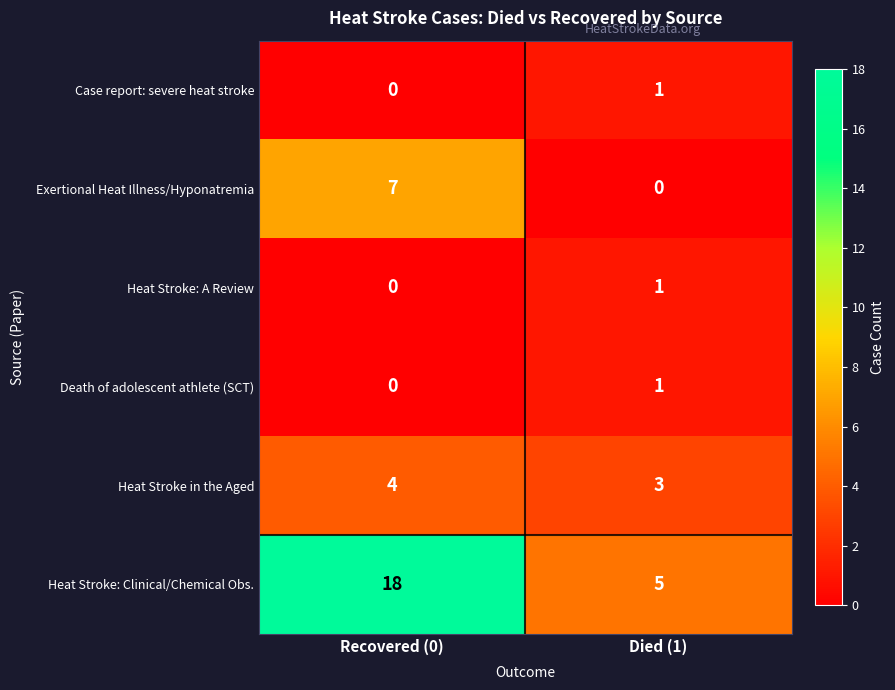

At how many categories does at least one series exceed 4?

2